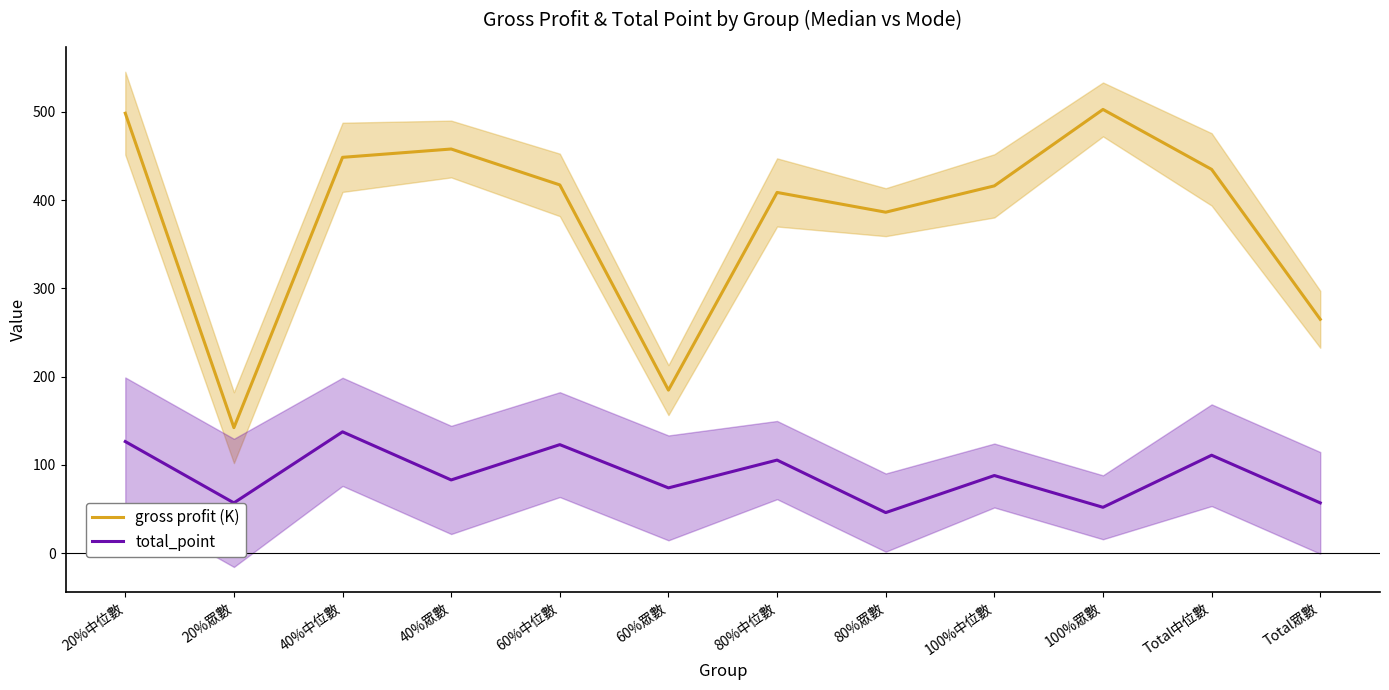

The value of total_point at 100%眾數 is 52.0. True or false?

True